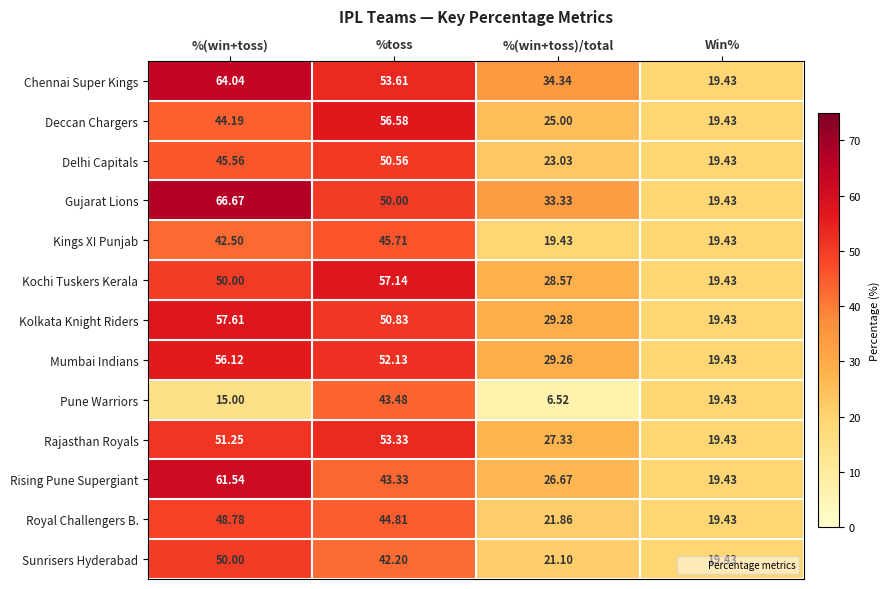

Where does the Royal Challengers B. series first go above 44?

%(win+toss)